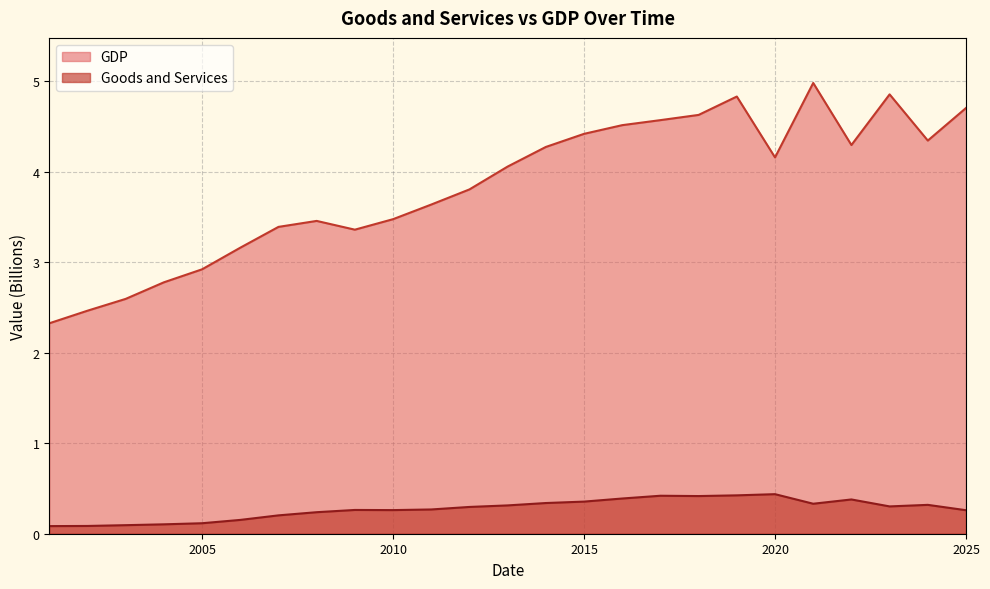

Which series has the largest total across all categories?

GDP